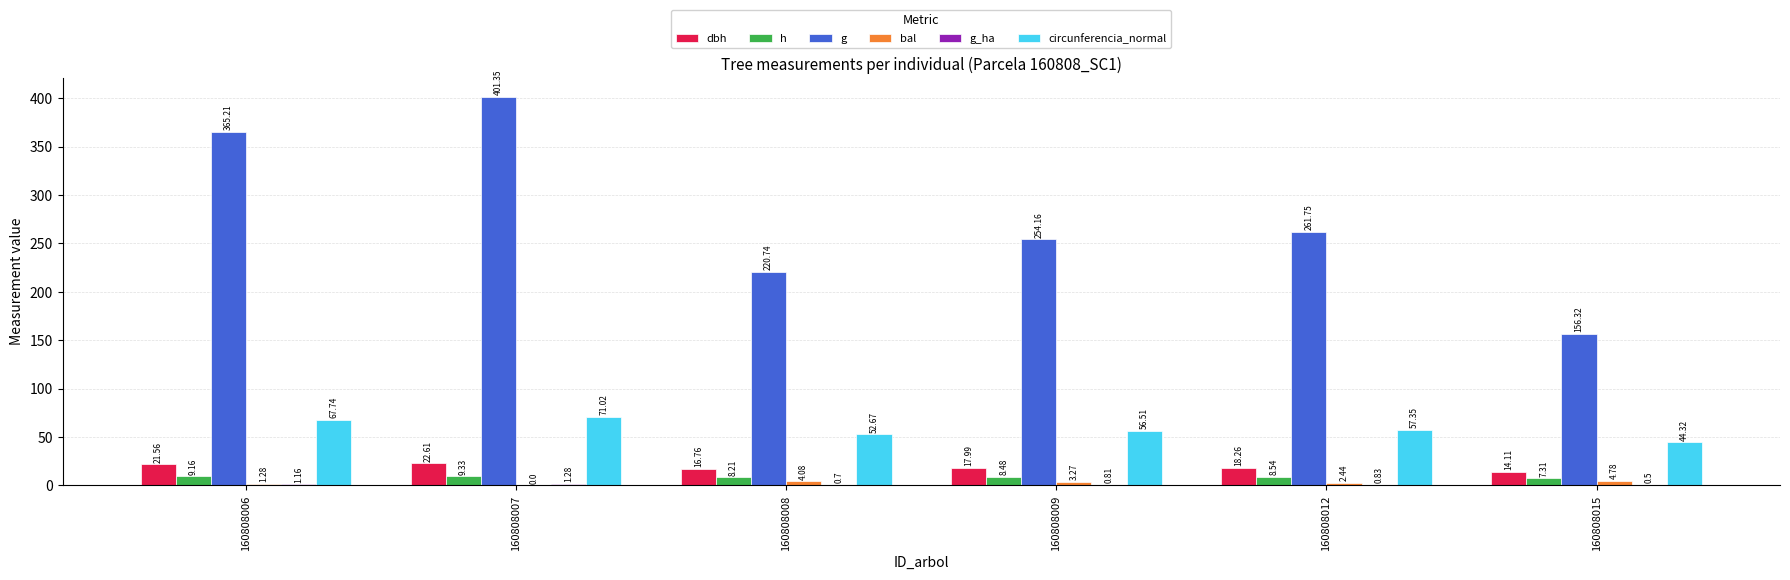

At which label does g first exceed 261?

160808006